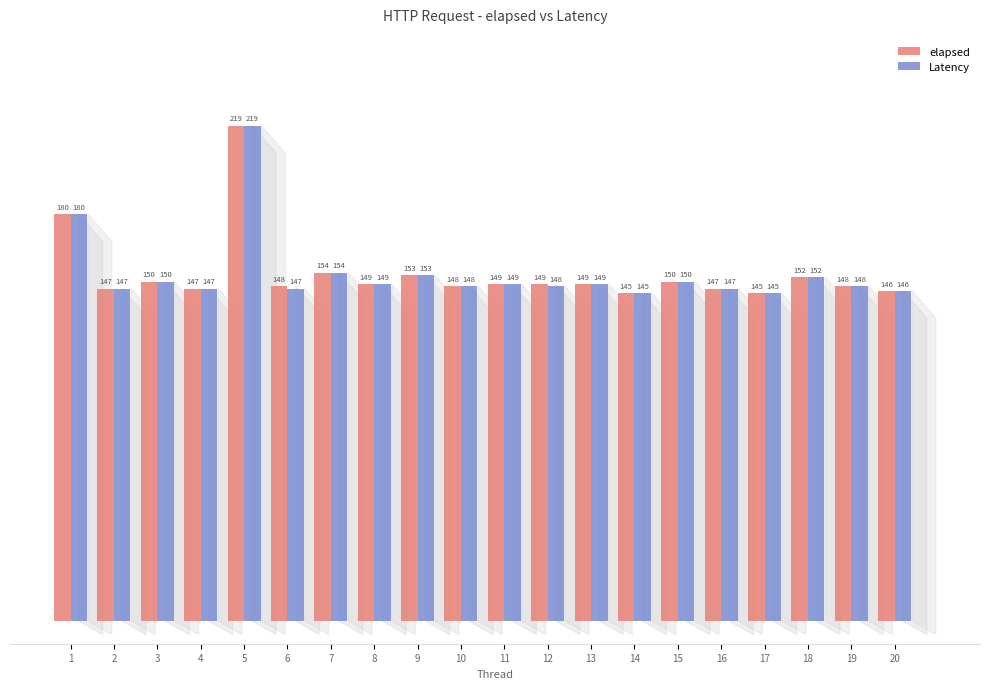

Reading left to right, what are all the values shown in this chart?

elapsed: 180	147	150	147	219	148	154	149	153	148	149	149	149	145	150	147	145	152	148	146
Latency: 180	147	150	147	219	147	154	149	153	148	149	148	149	145	150	147	145	152	148	146